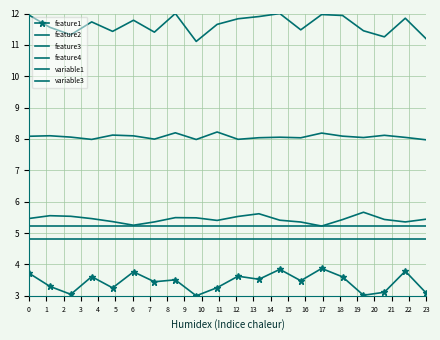

What is the value of the variable1 point at the 20th from the left?

5.2